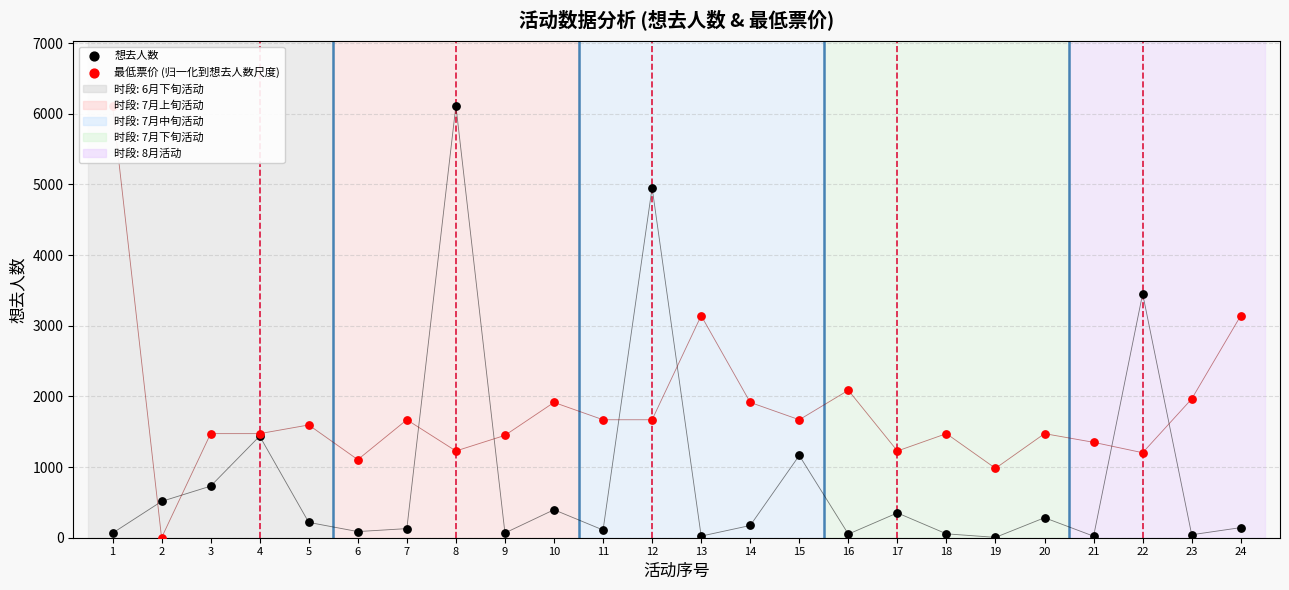

At how many categories does at least one series exceed 5653?

2